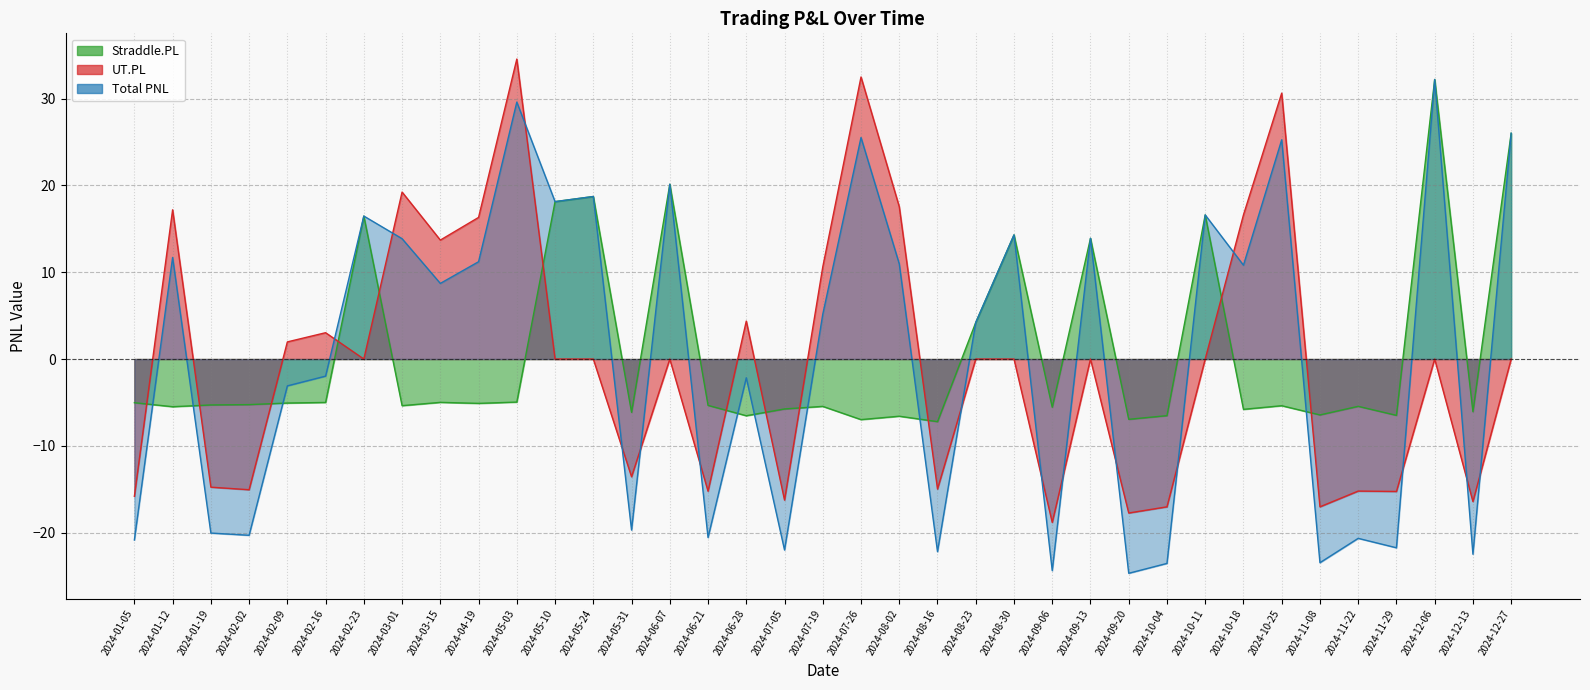

At which category is the sum across all series the highest?

2024-12-06